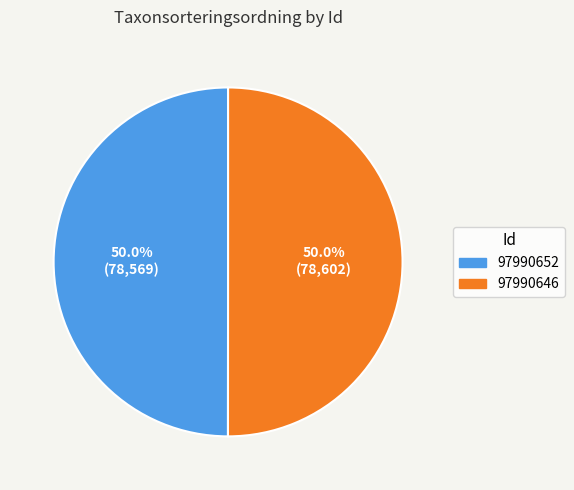

What is the ratio of the value at 97990646 to the value at 97990652?

1.0